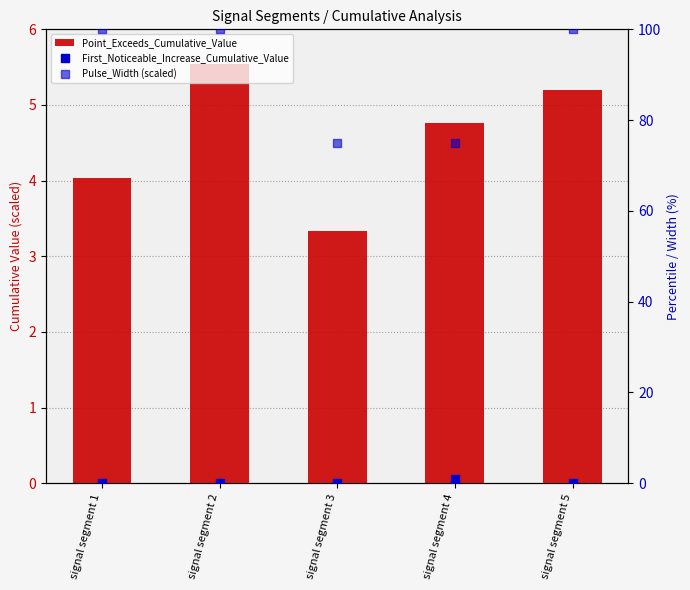

At which category is the sum across all series the highest?

signal segment 2